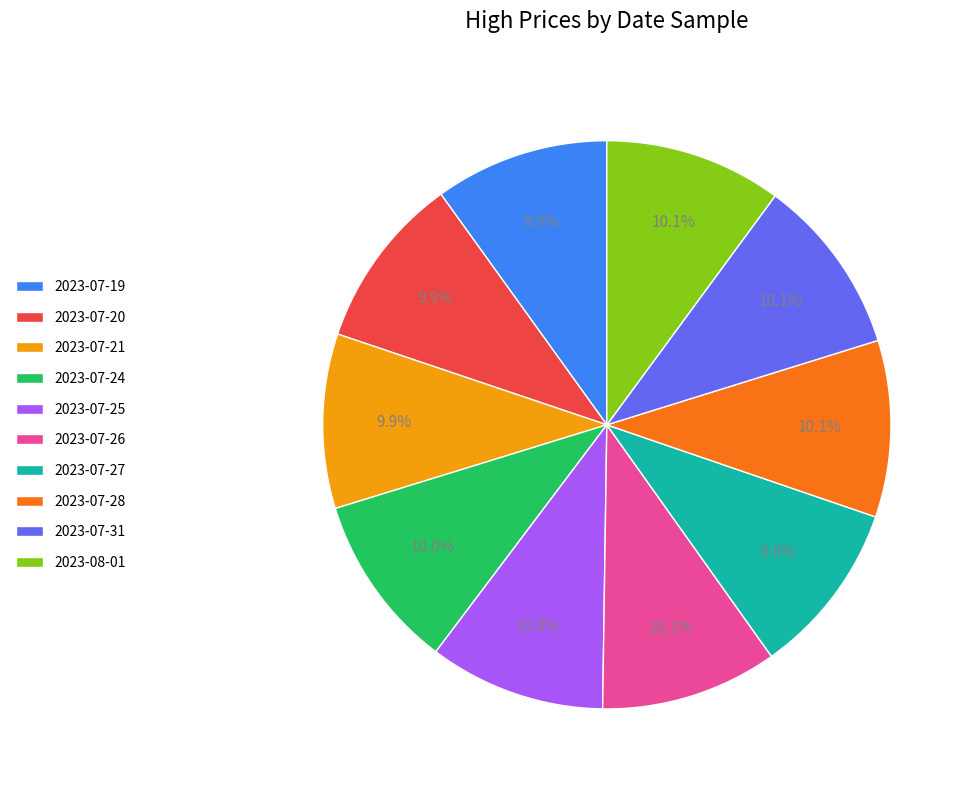

Is there a majority slice in this chart?

No